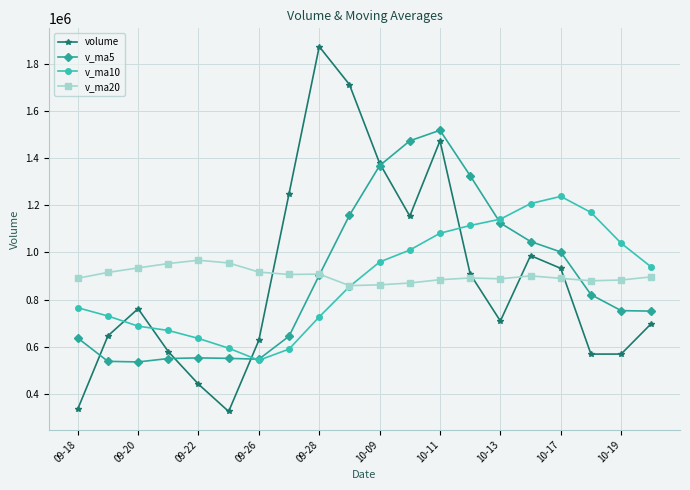

Which series has the largest range (max minus min)?

volume